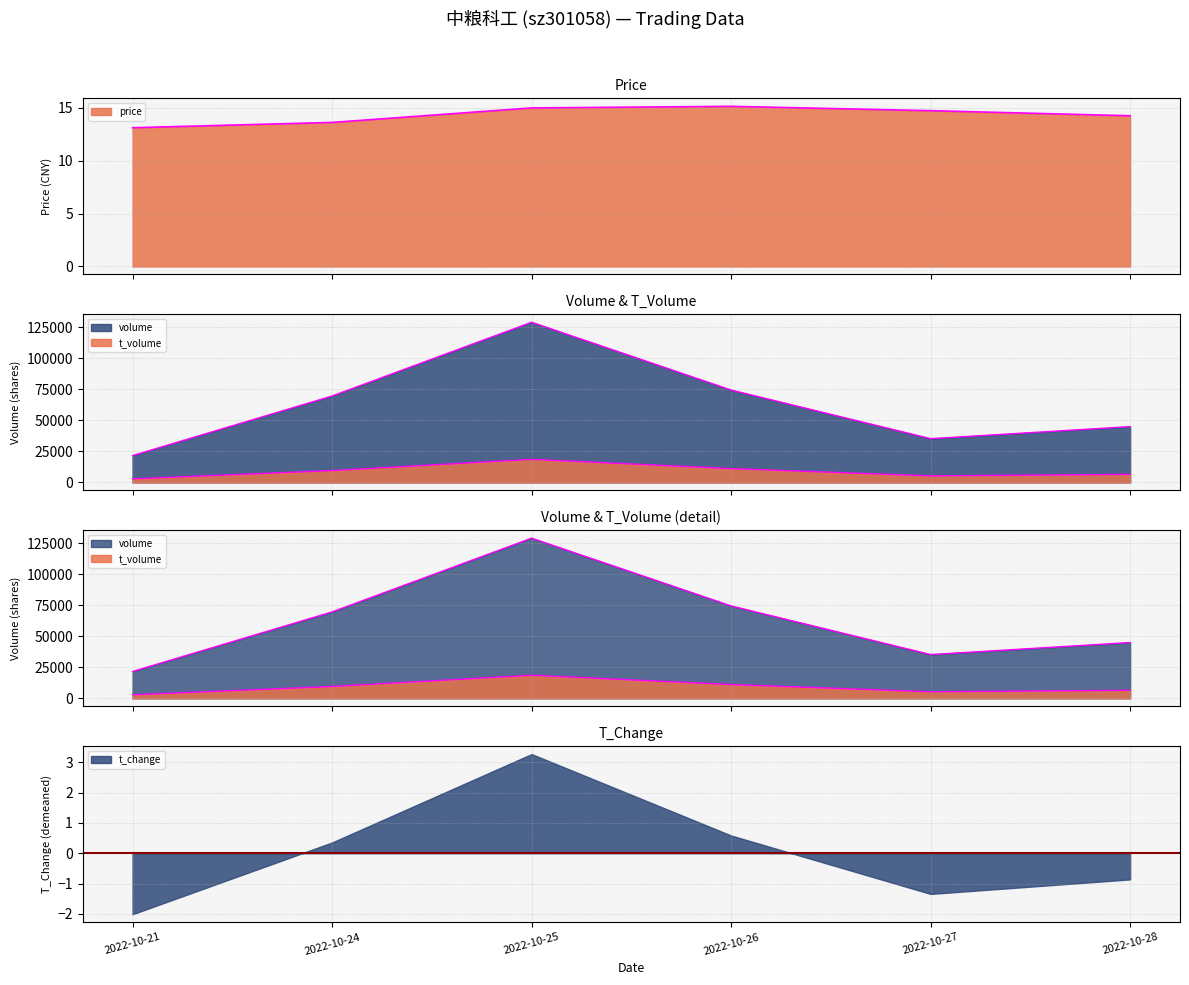

True or false: t_volume and volume cross at least once.

False